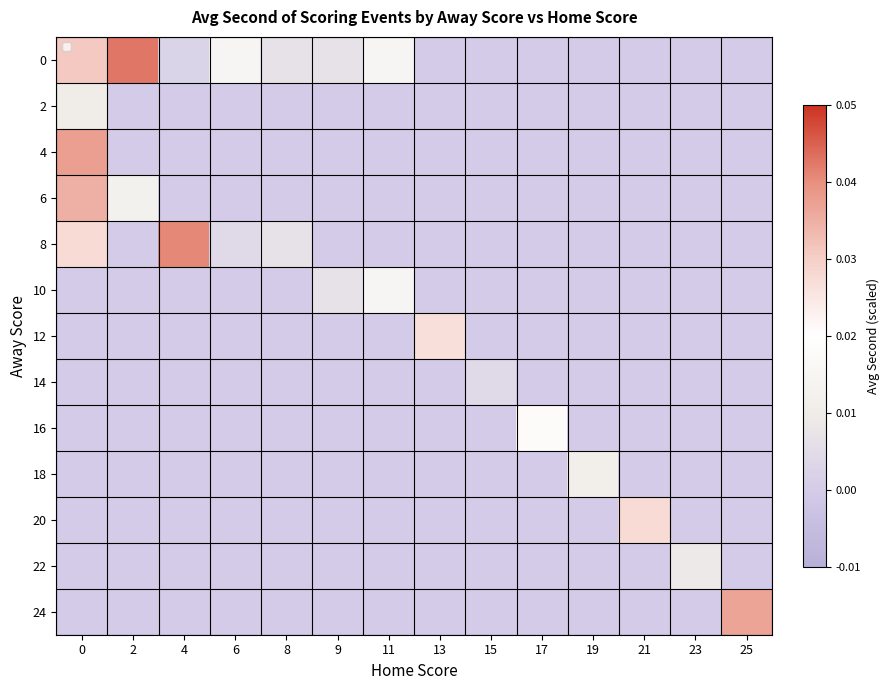

Which category has the lowest value across all series?

13